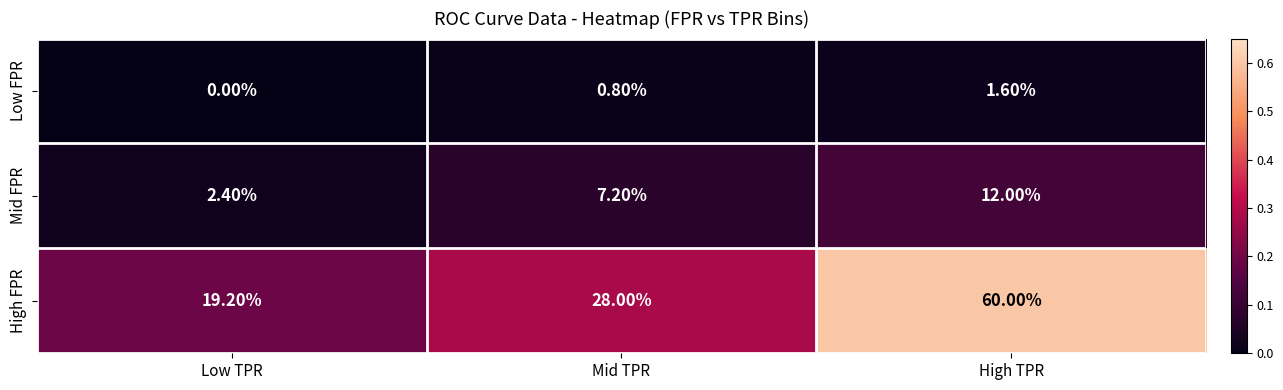

List the series in order of their overall mean, highest first.

High FPR, Mid FPR, Low FPR